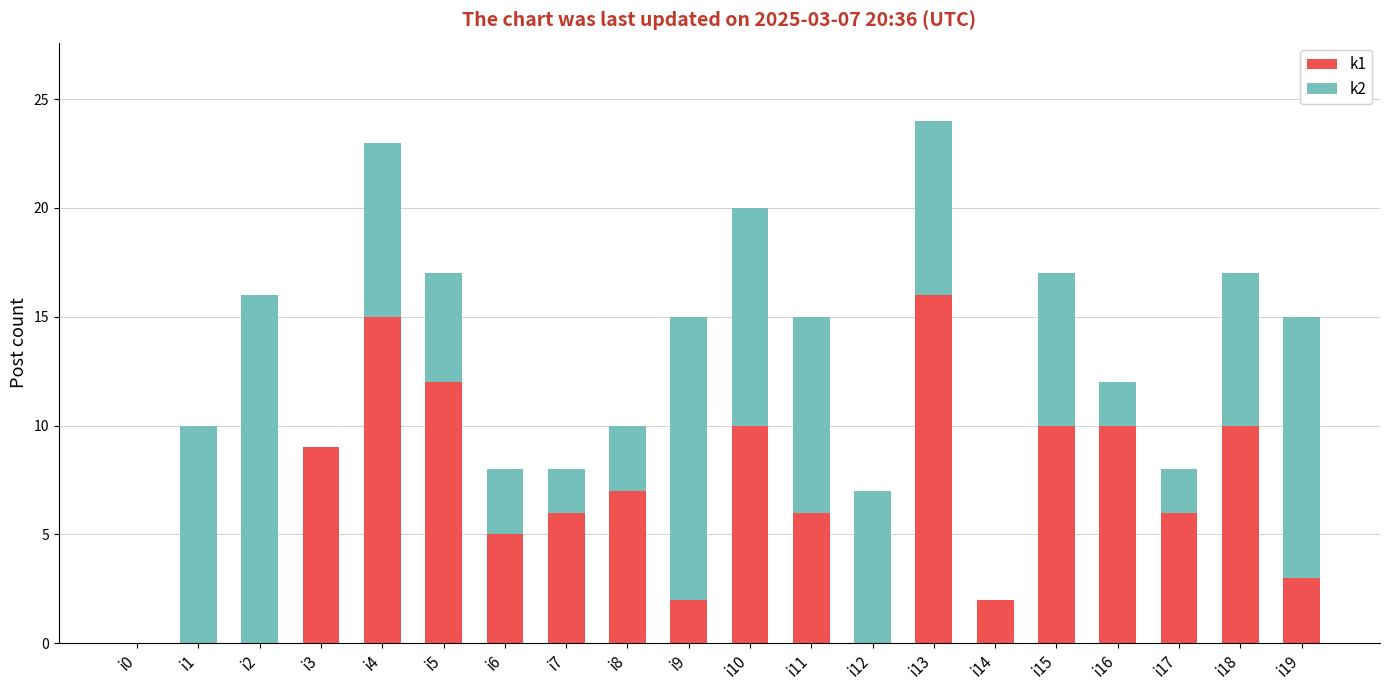

The k1 series shows 10 at i18. True or false?

True